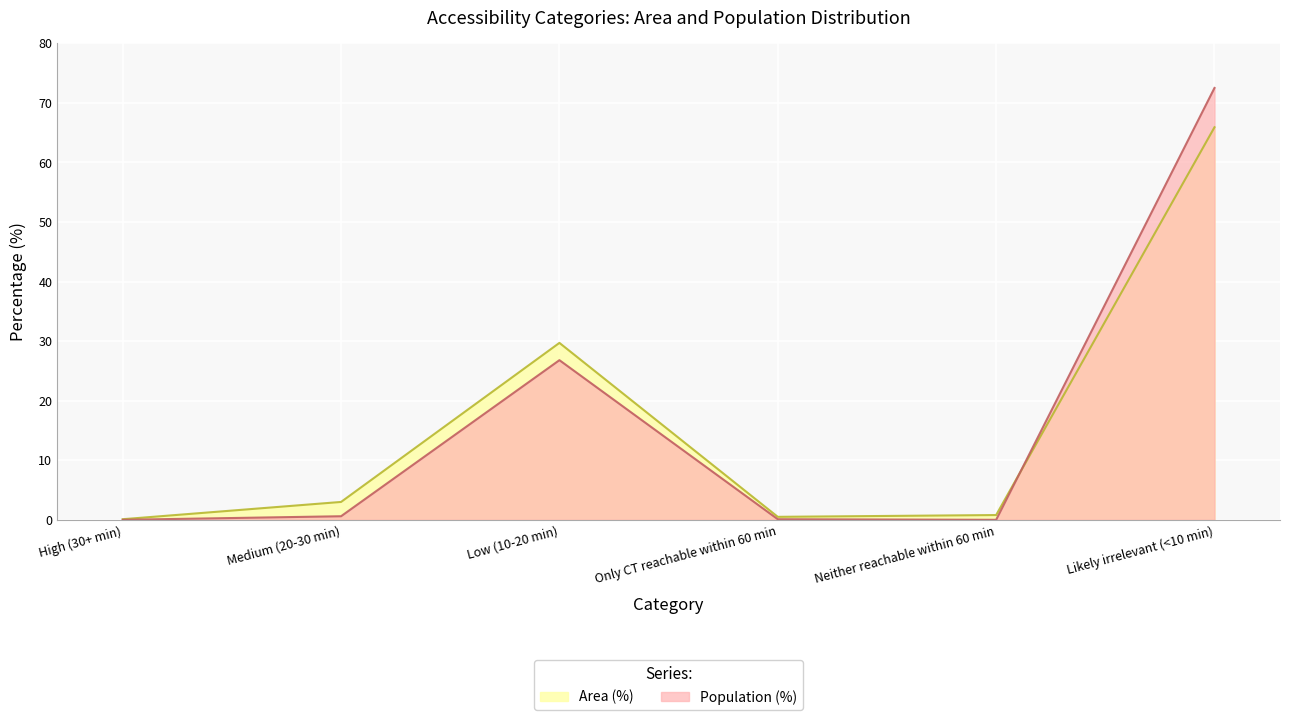

The value of Area (%) at High (30+ min) is 0.1. True or false?

True